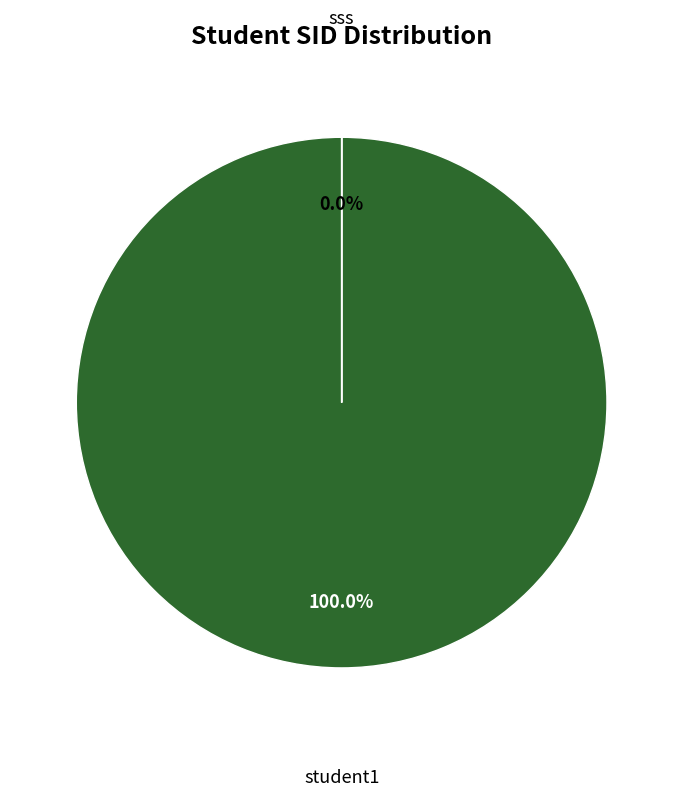

Rank the categories by value from highest to lowest.

student1, sss